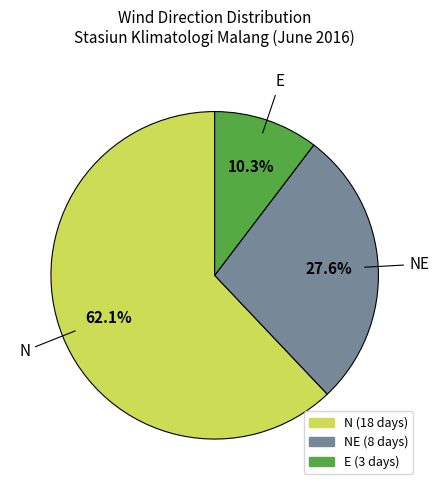

Does any single category account for the majority?

Yes